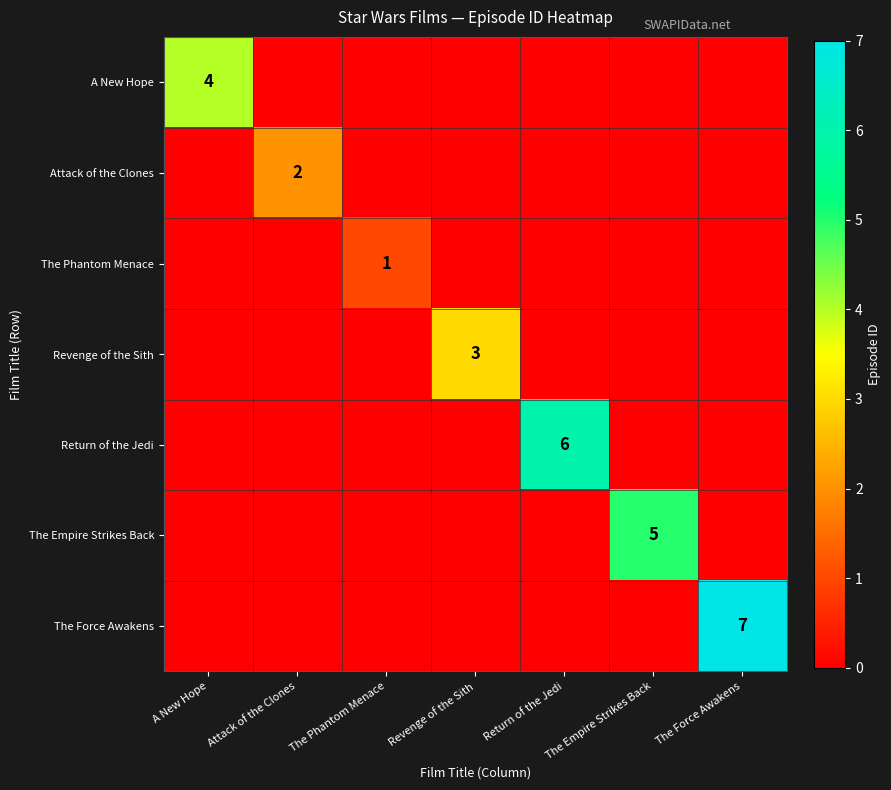

True or false: Revenge of the Sith has a value of 3 at Revenge of the Sith.

True